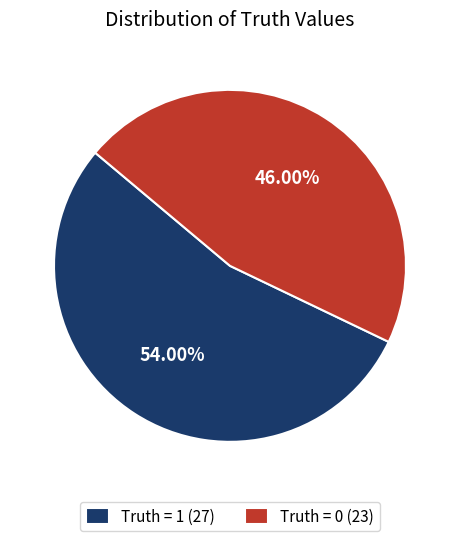

Rank the categories by value from highest to lowest.

Truth = 1 (27), Truth = 0 (23)